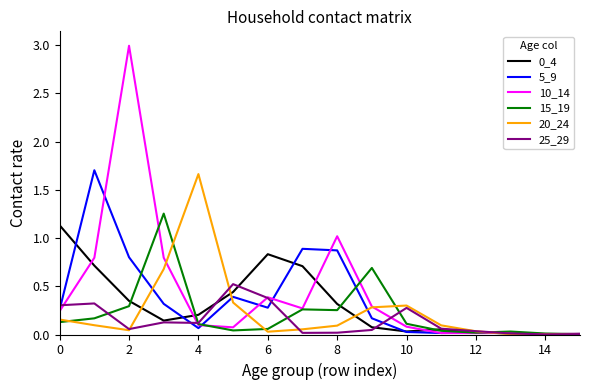

Which series has the largest range (max minus min)?

10_14